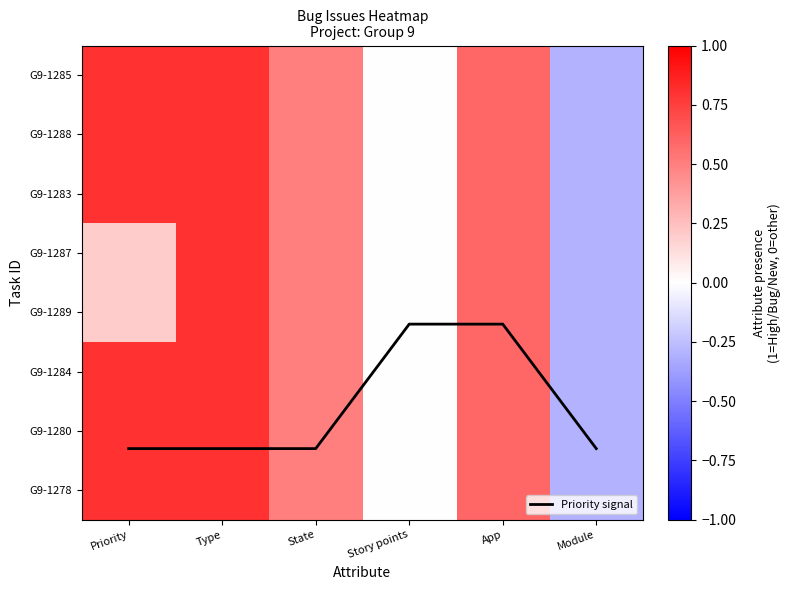

What is the difference between the highest and lowest values at Story points?

4.2